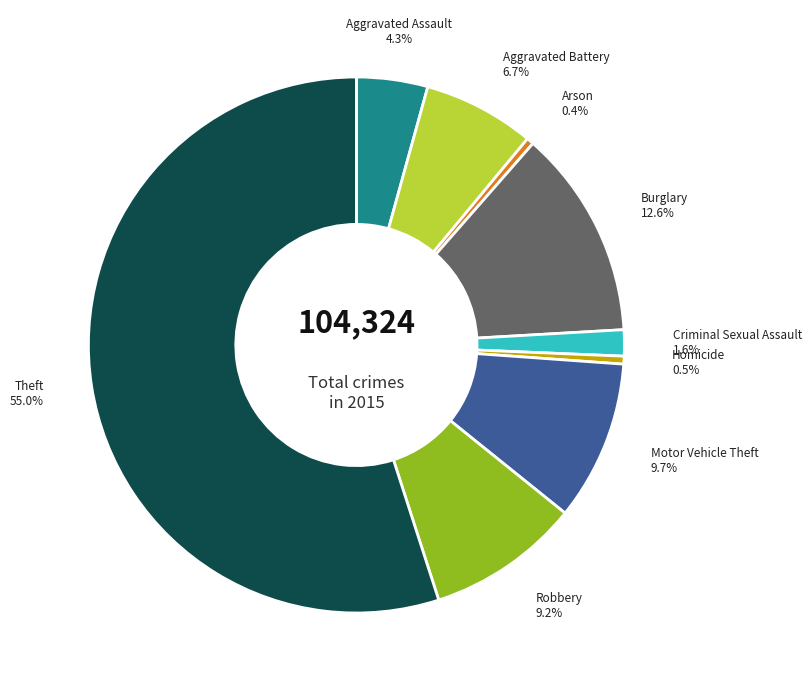

Which slice represents more than half of the pie?

Theft